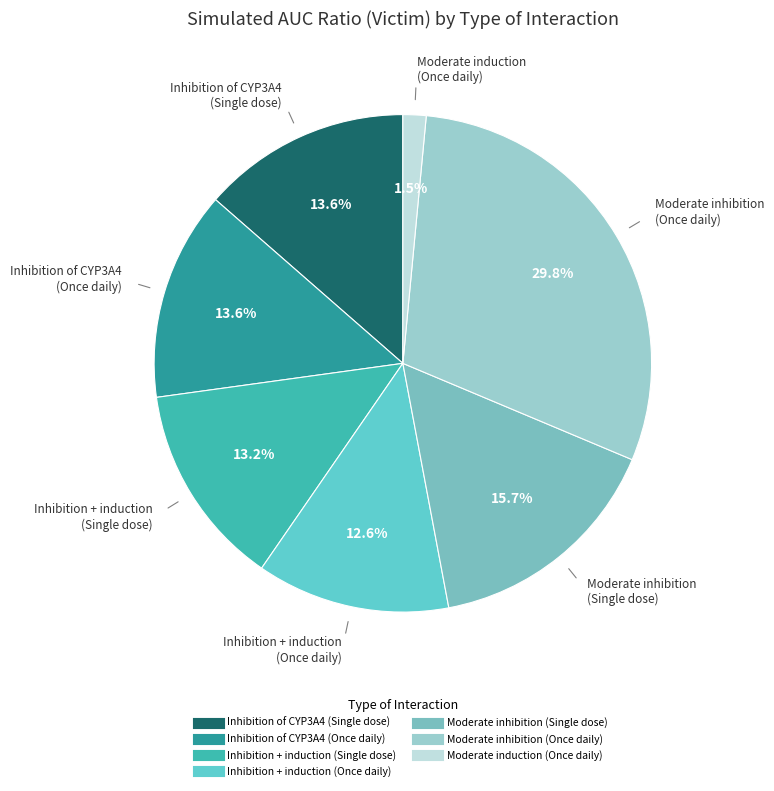

Which category has the smallest portion of the pie?

Moderate induction (Once daily)